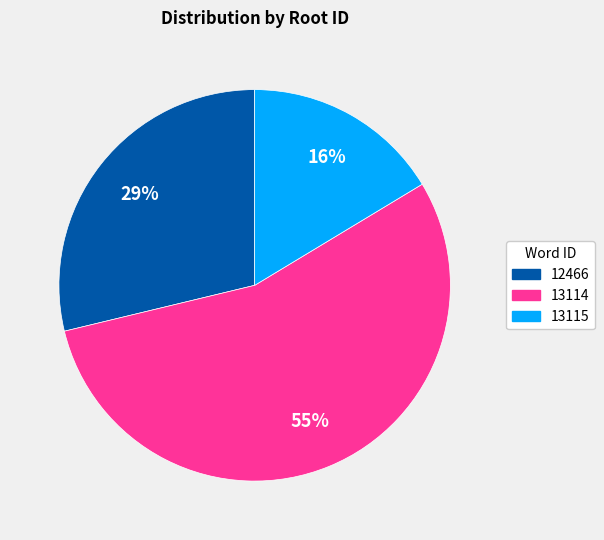

Count the number of slices in the pie.

3